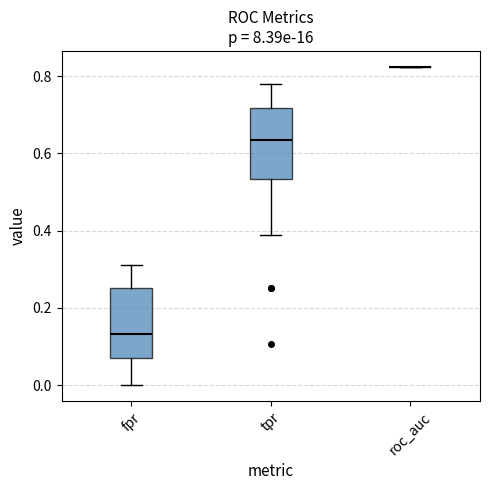

Where is the lower edge of the box for tpr on the y-axis? The values are not printed on the chart, so give them approximately, as read against the axis.

0.54